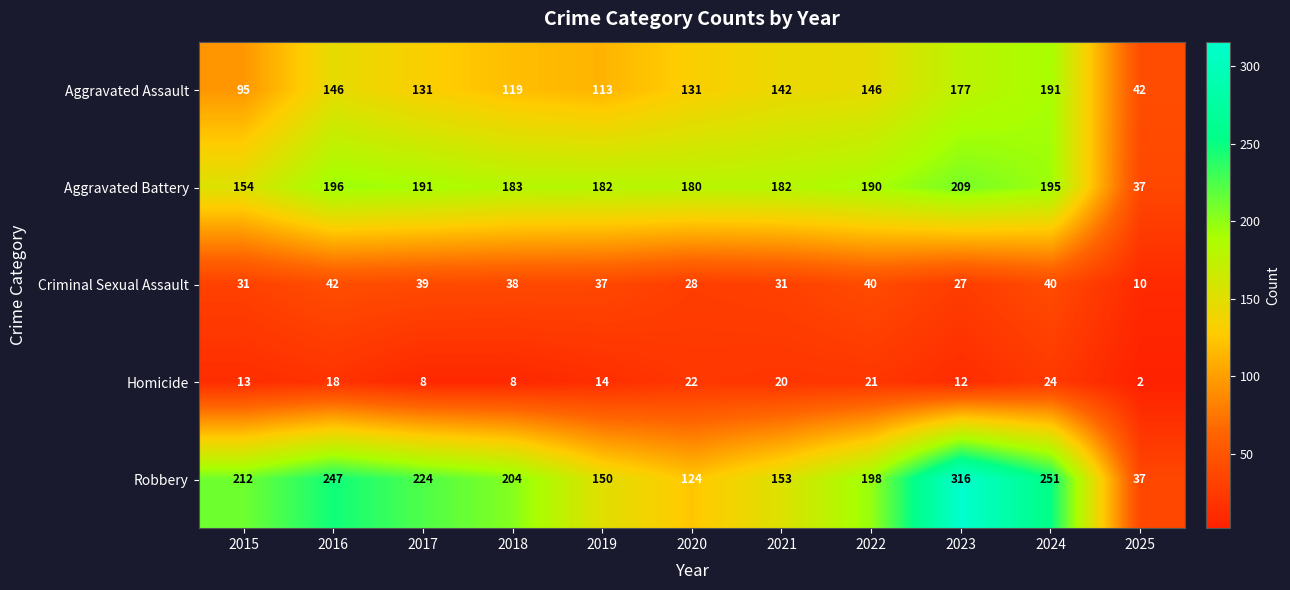

What is the approximate value of Aggravated Battery at 2018, to the nearest 10?

180